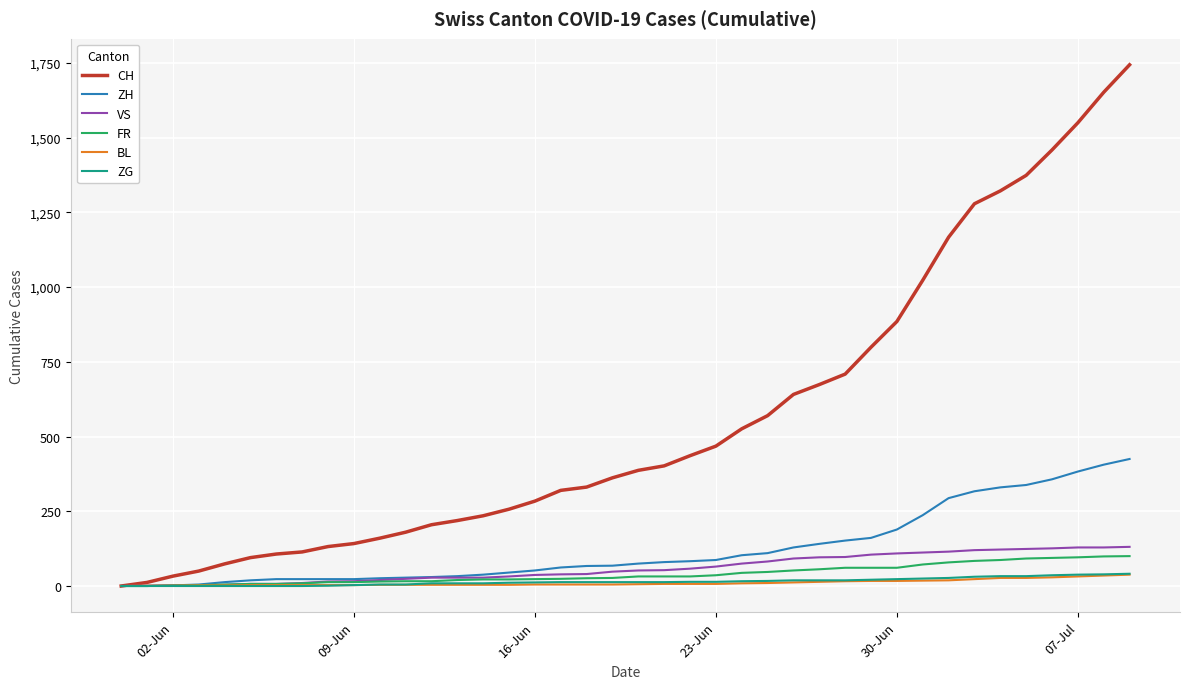

What is the greatest value displayed?

1744